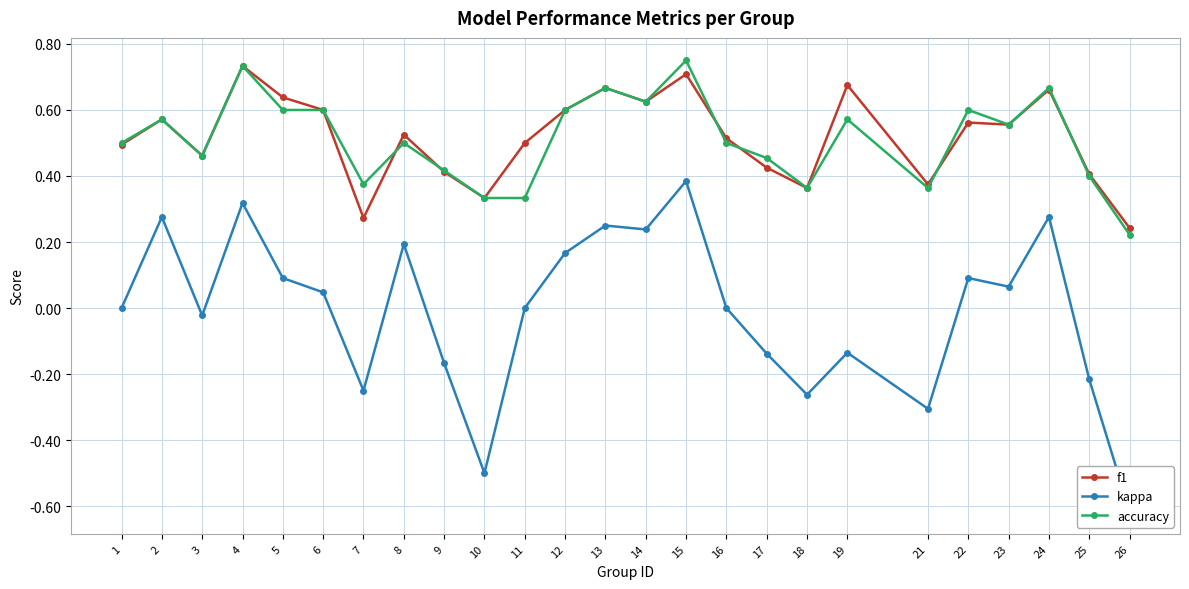

List the labels in order of accuracy value, smallest first.

26, 10, 11, 18, 21, 7, 25, 9, 17, 3, 1, 8, 16, 23, 2, 19, 5, 6, 12, 22, 14, 13, 24, 4, 15